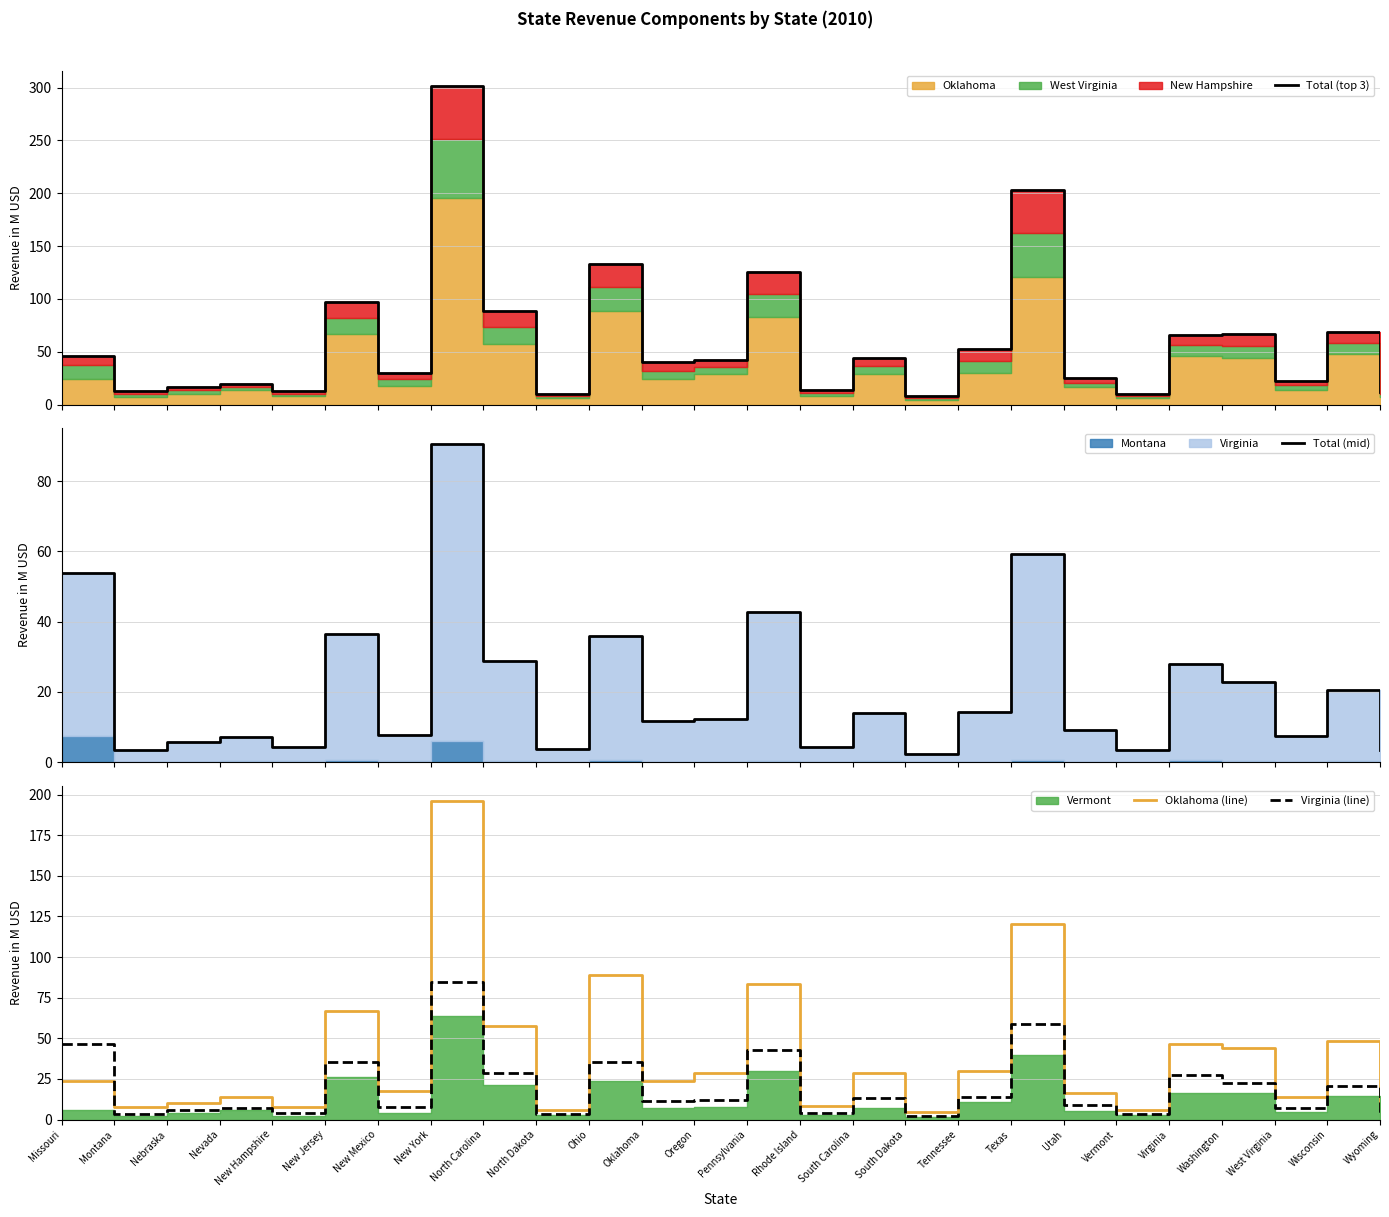

Read the Virginia (line) value at Rhode Island.

4.2